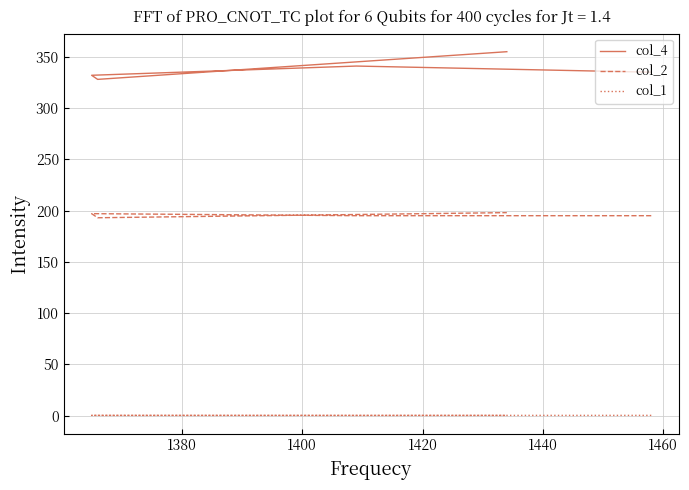

What is the value of the col_4 point at the 1st from the left?

335.0